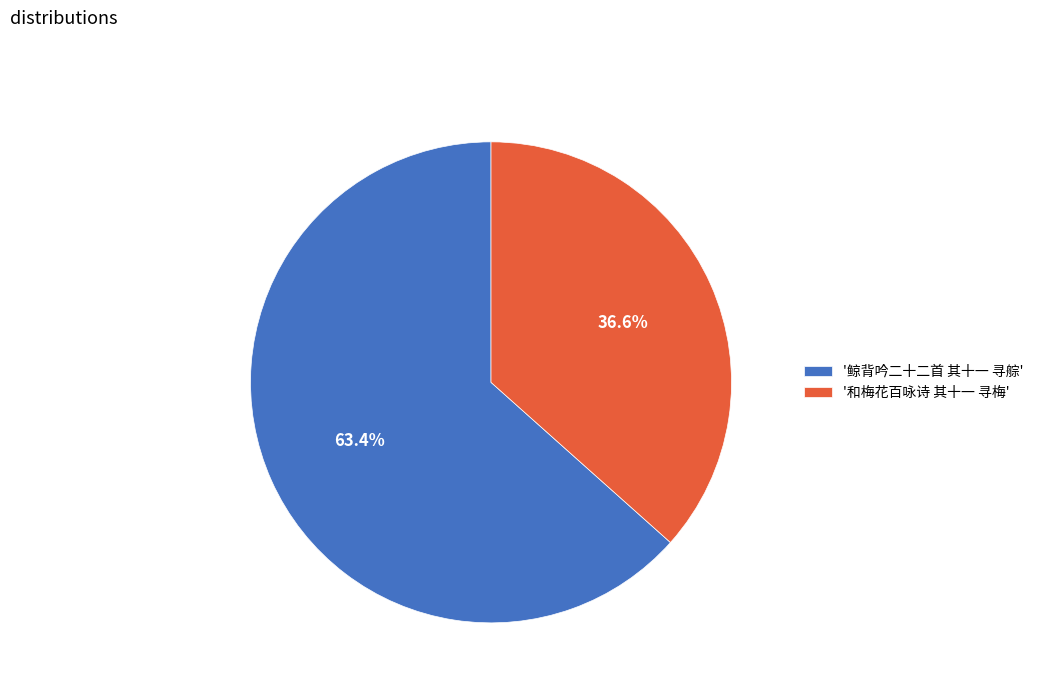

Which has a higher value, '鲸背吟二十二首 其十一 寻䑸' or '和梅花百咏诗 其十一 寻梅'?

'鲸背吟二十二首 其十一 寻䑸'